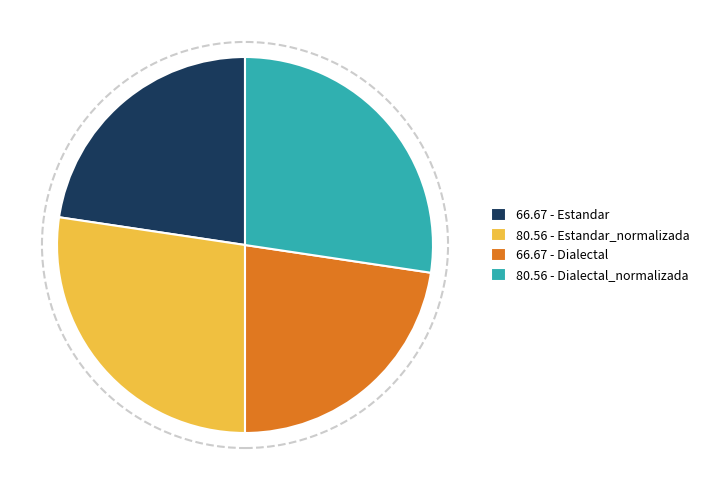

Combined, do 80.56 - Dialectal_normalizada and 80.56 - Estandar_normalizada account for over 50%?

Yes